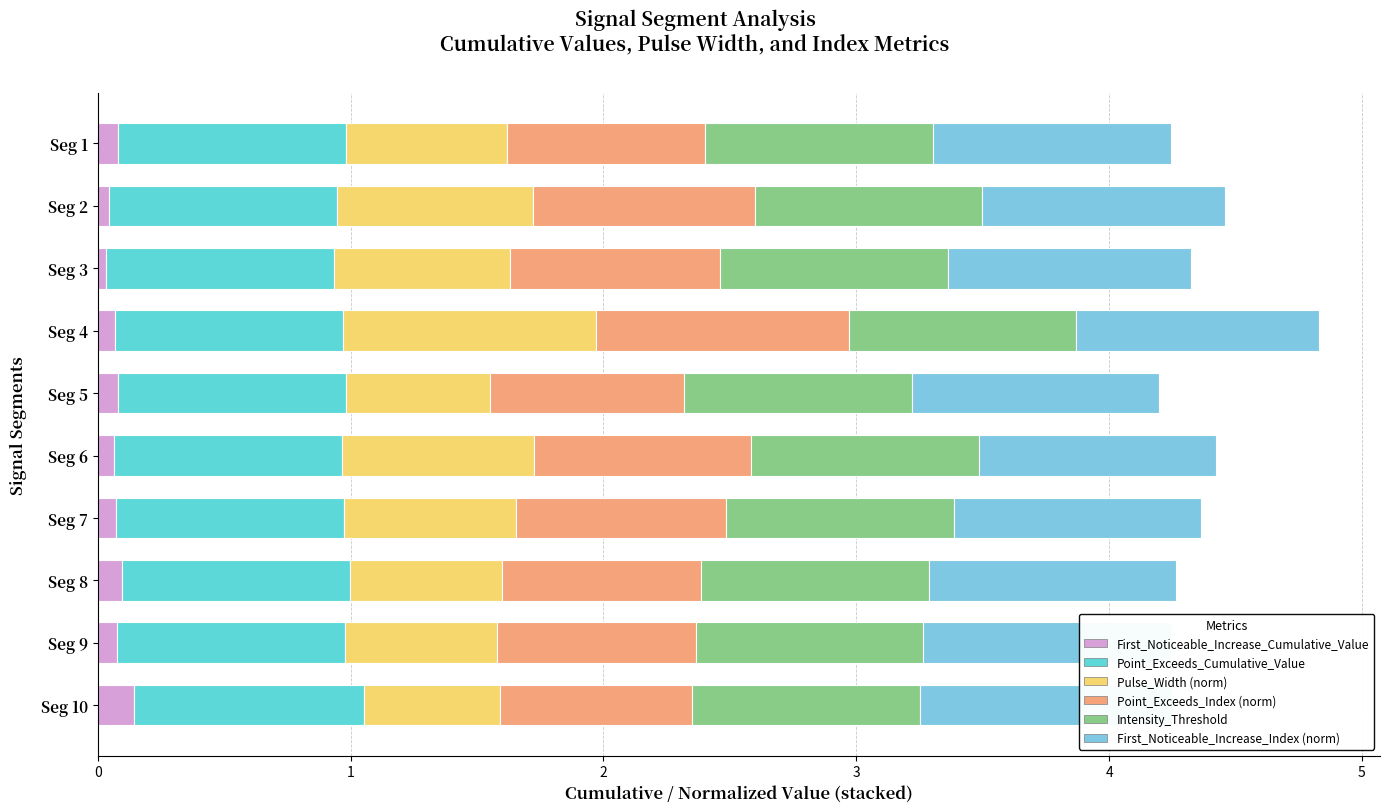

What is the greatest value displayed?

1.0